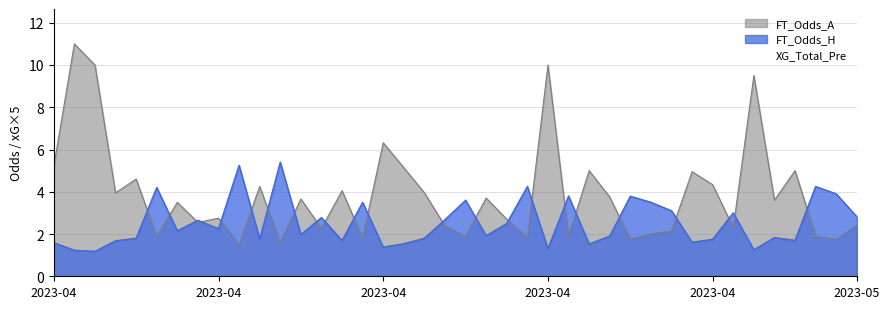

True or false: XG_Total_Pre and FT_Odds_H cross at least once.

False